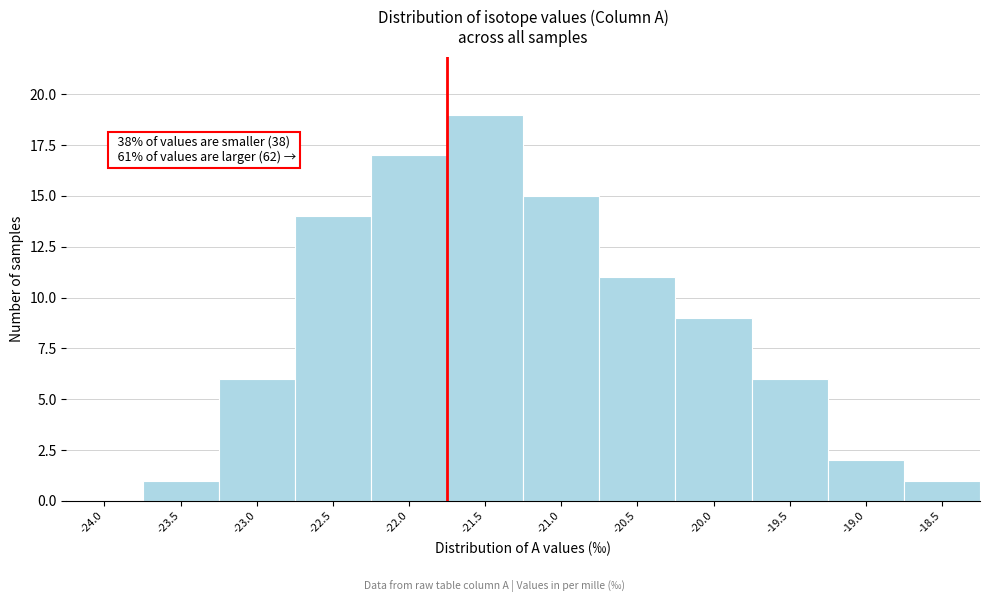

Reading right to left, what are all the values shown in this chart?

-18.5=1	-19.0=2	-19.5=6	-20.0=9	-20.5=11	-21.0=15	-21.5=19	-22.0=17	-22.5=14	-23.0=6	-23.5=1	-24.0=0